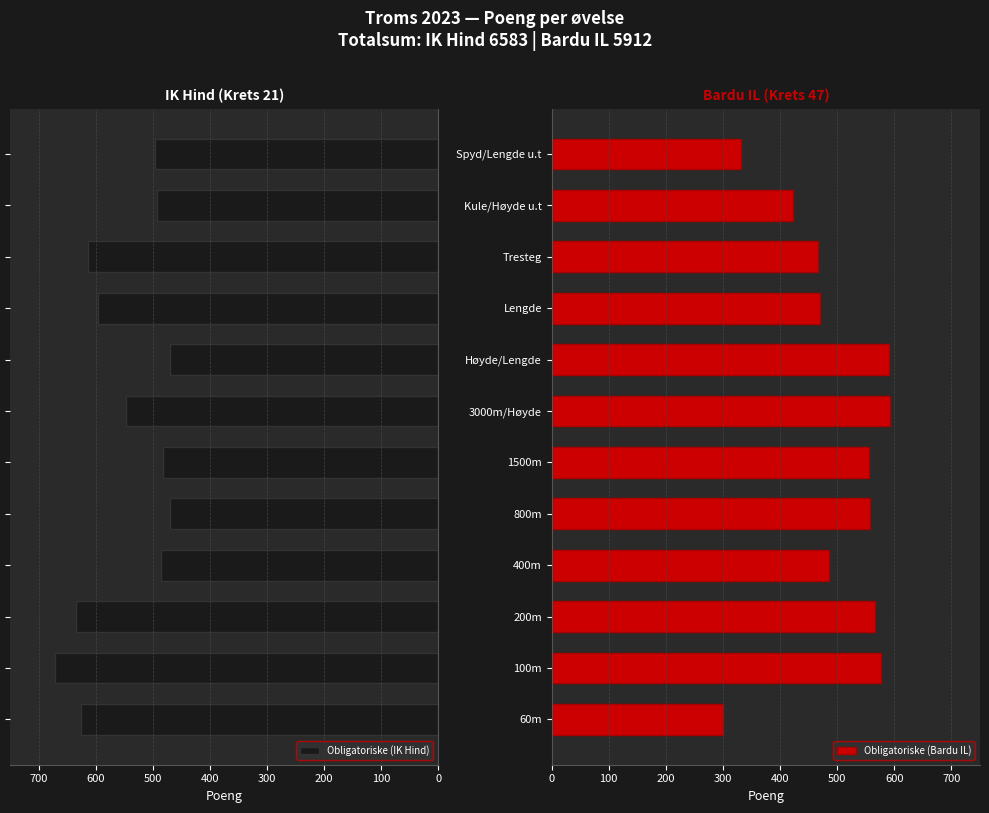

What is the difference between the second highest and minimum values in the Obligatoriske (IK Hind) series?

164